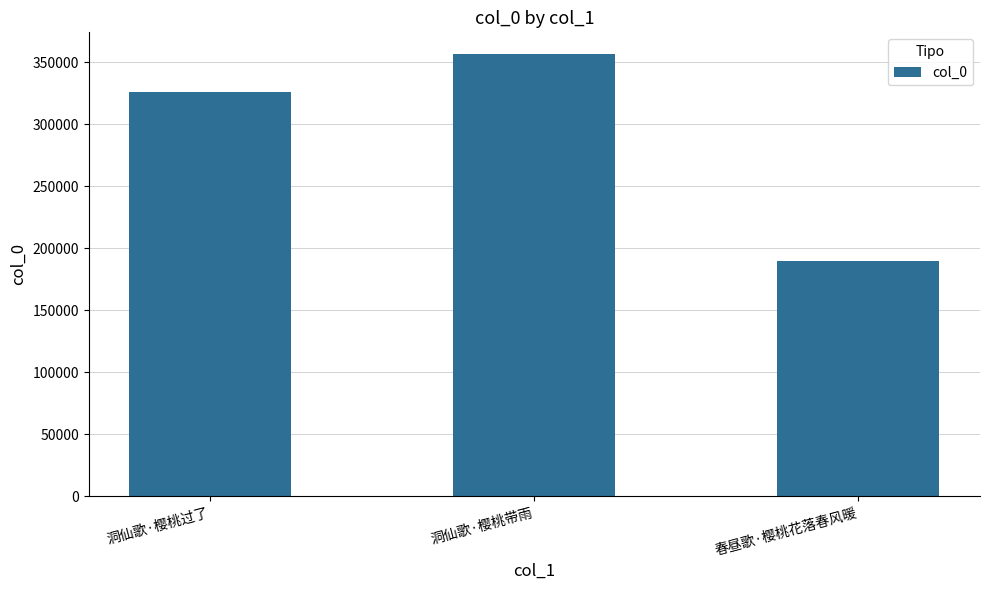

True or false: the data shows 325757 at 洞仙歌·樱桃过了.

True